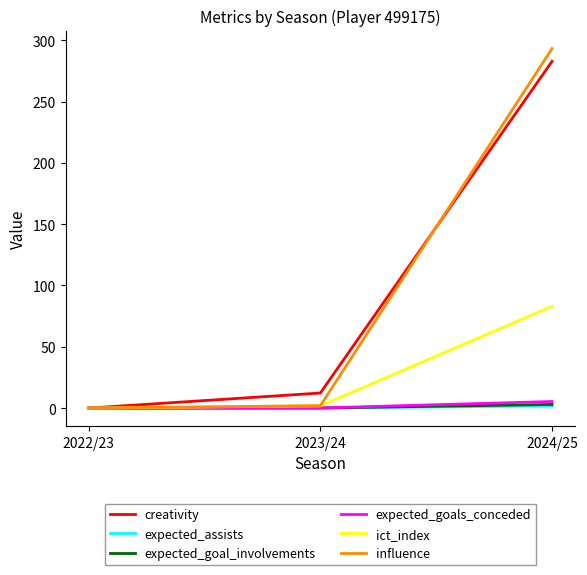

Between 2022/23 and 2024/25, which series saw the biggest shift?

influence